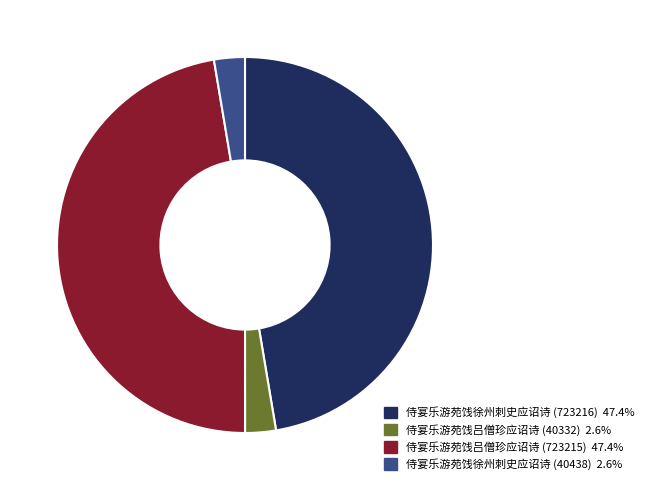

Is there a majority slice in this chart?

No